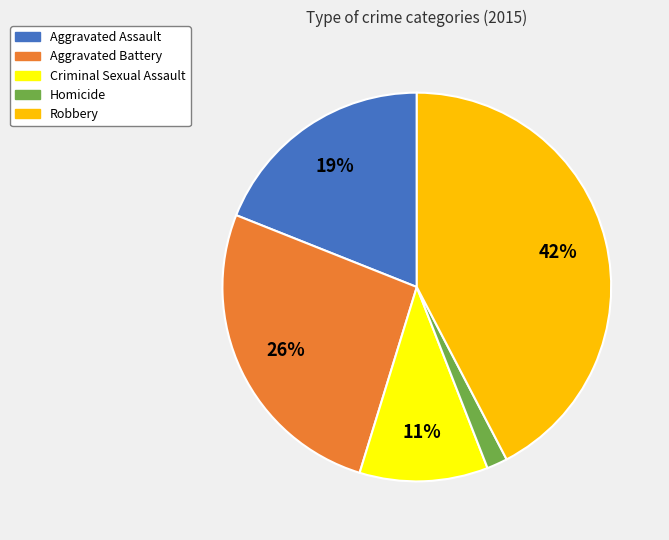

To the nearest percent, what portion does Criminal Sexual Assault represent?

11%